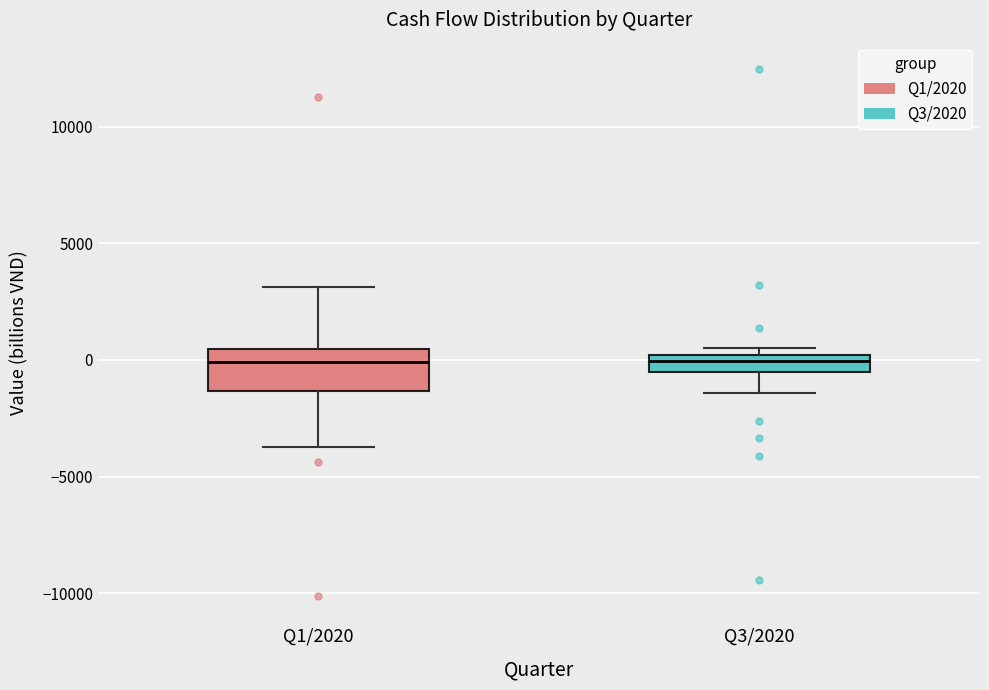

Which box is the tallest, from its lower edge to its upper edge?

Q1/2020